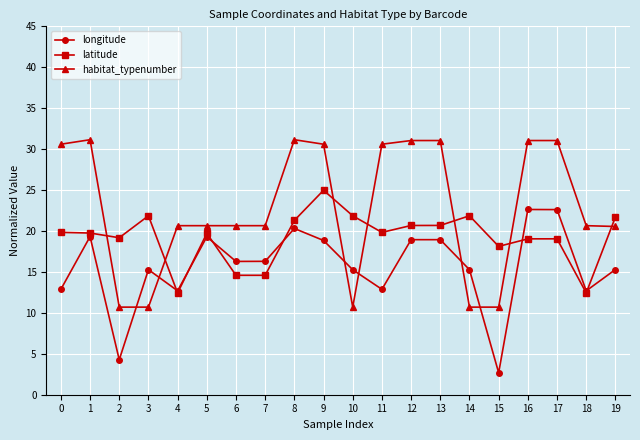

What is the difference between the maximum and minimum values in the longitude series?

19.9